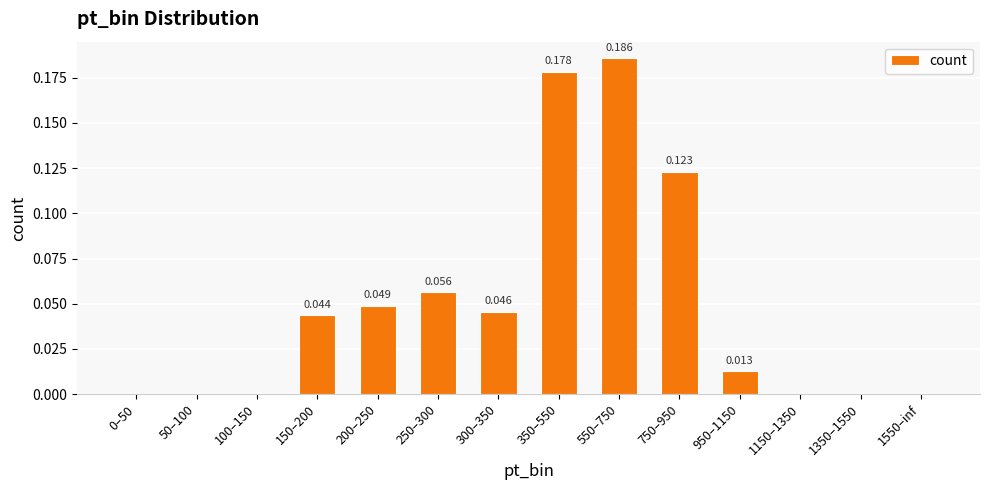

Which label corresponds to the smallest value in the chart?

0–50